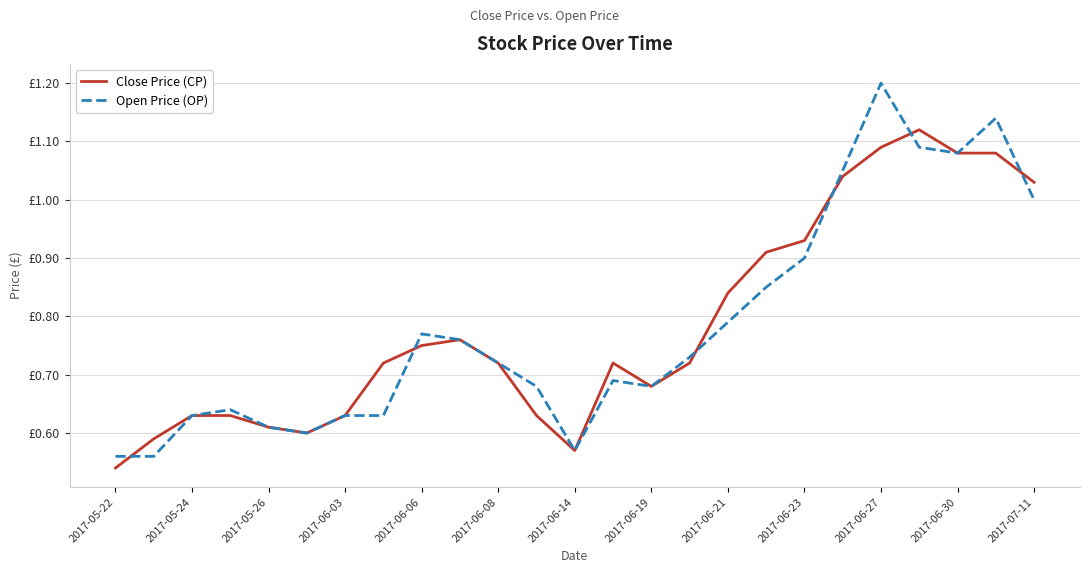

Is this an area chart (filled region under the line)?

No